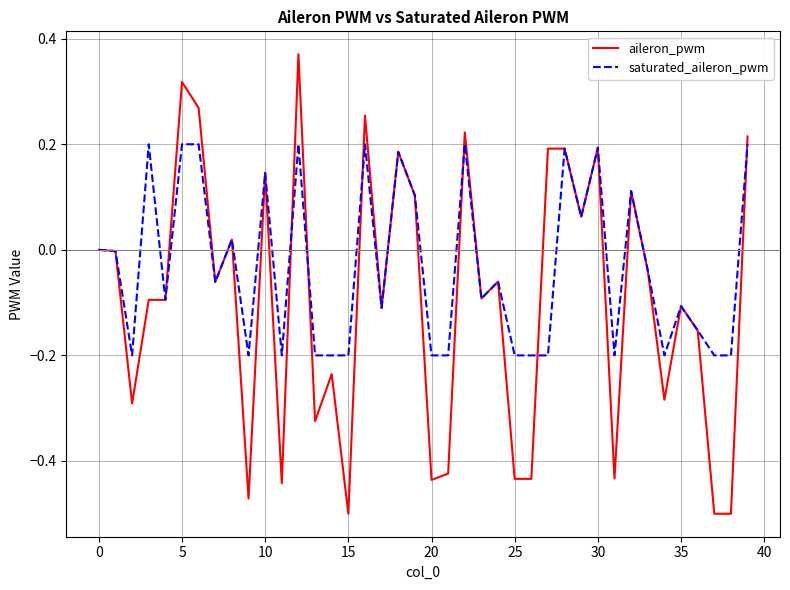

Rank the series by their average value, from lowest to highest.

aileron_pwm, saturated_aileron_pwm